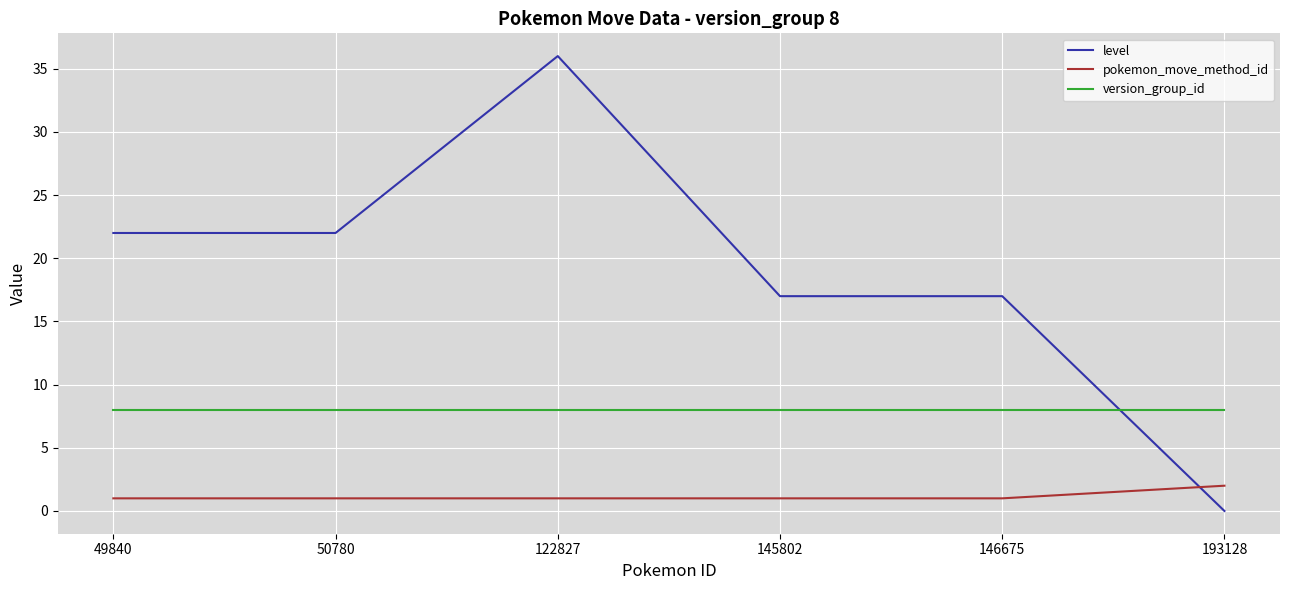

What is the total value across all series at 193128?

10